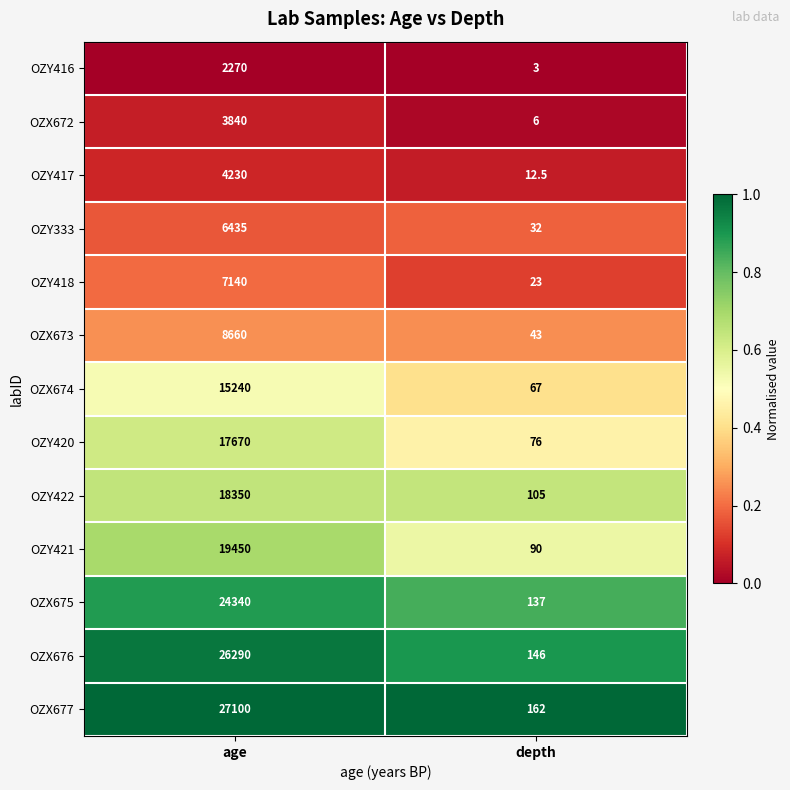

What is the difference between the maximum and minimum values in the OZY333 series?

6403.0